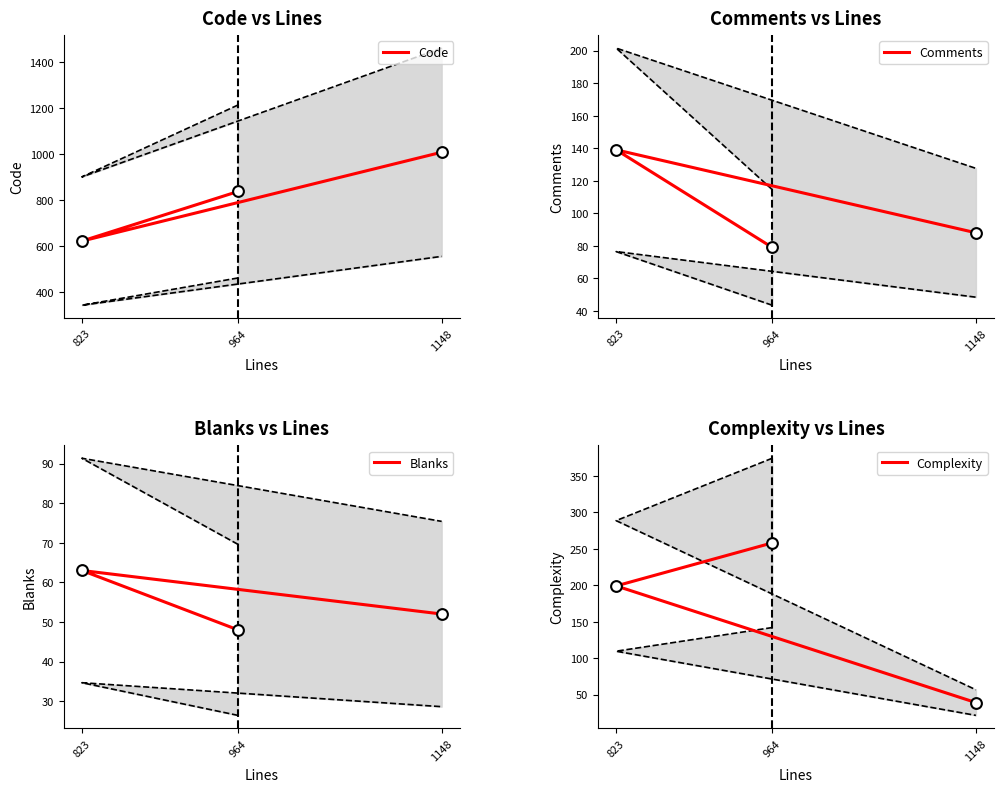

Which series reaches the minimum Y coordinate?

Complexity